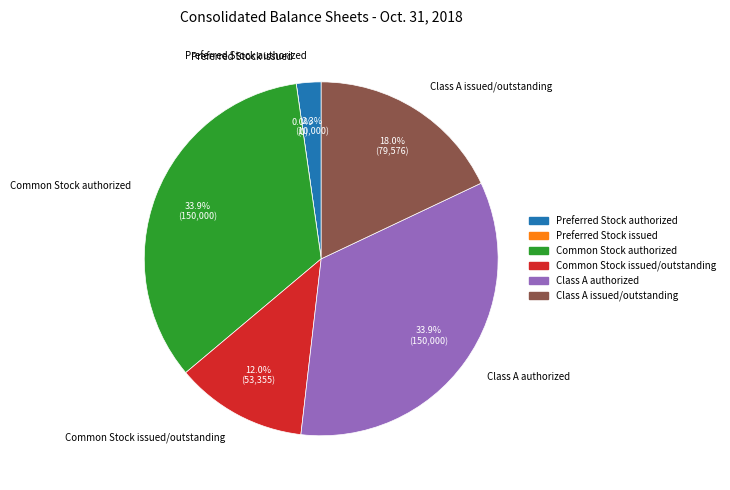

Which has a higher value, Common Stock authorized or Common Stock issued/outstanding?

Common Stock authorized